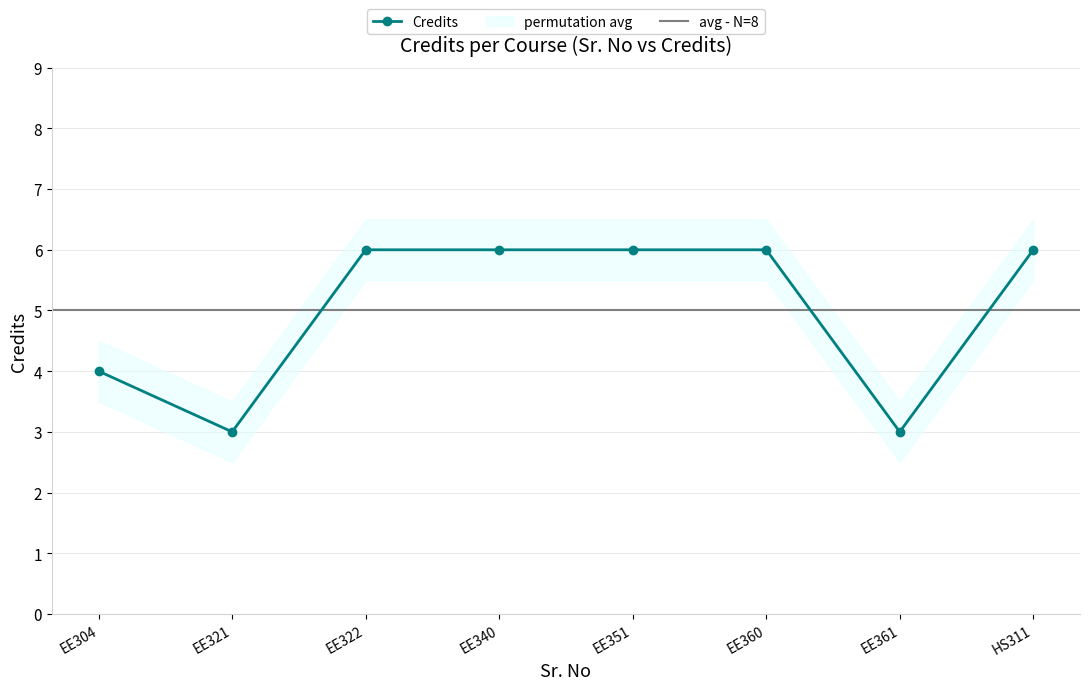

Reading right to left, extract all data points from this chart.

6	3	6	6	6	6	3	4